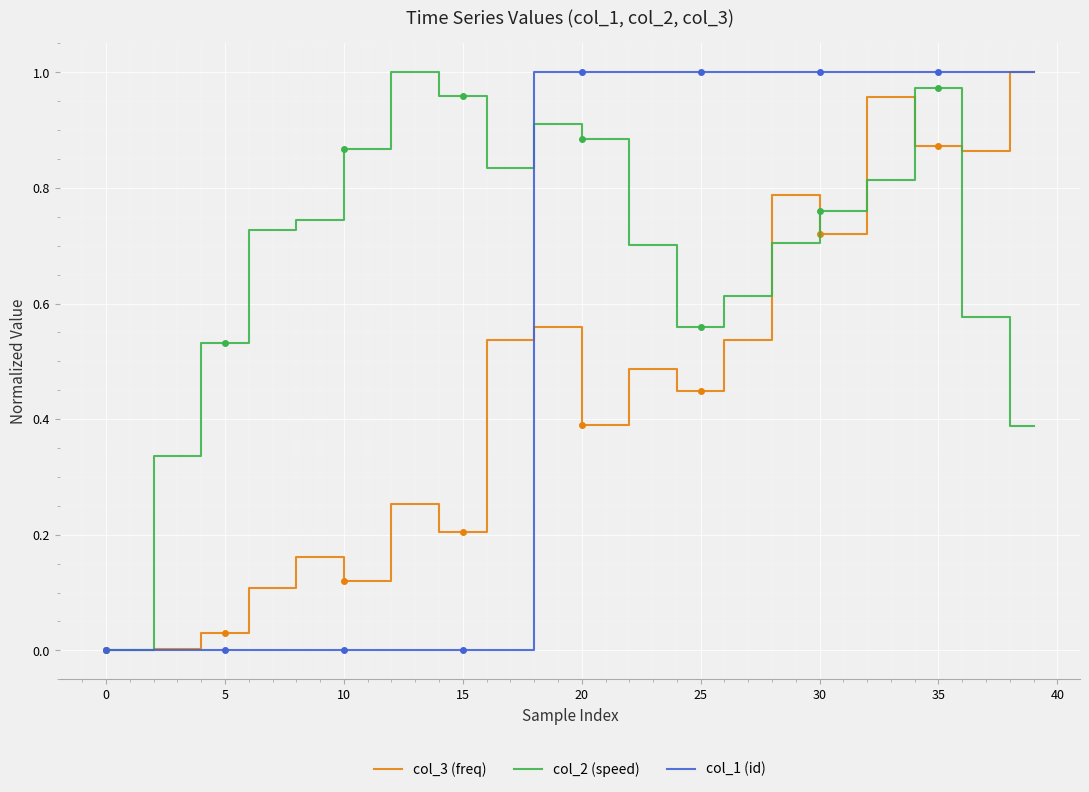

Is it true that col_3 (freq) equals 0.8 at 28?

True